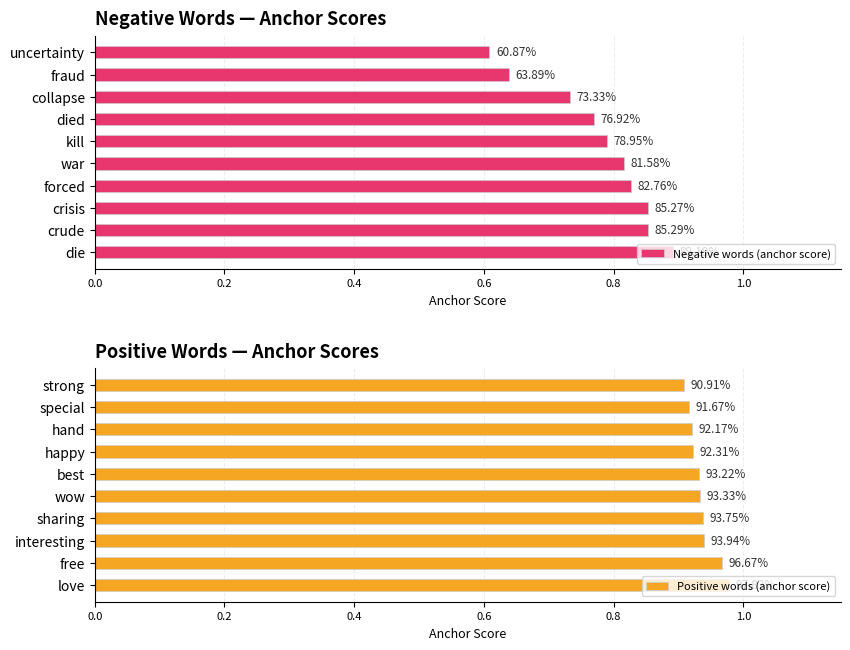

At how many categories does at least one series exceed 0?

10